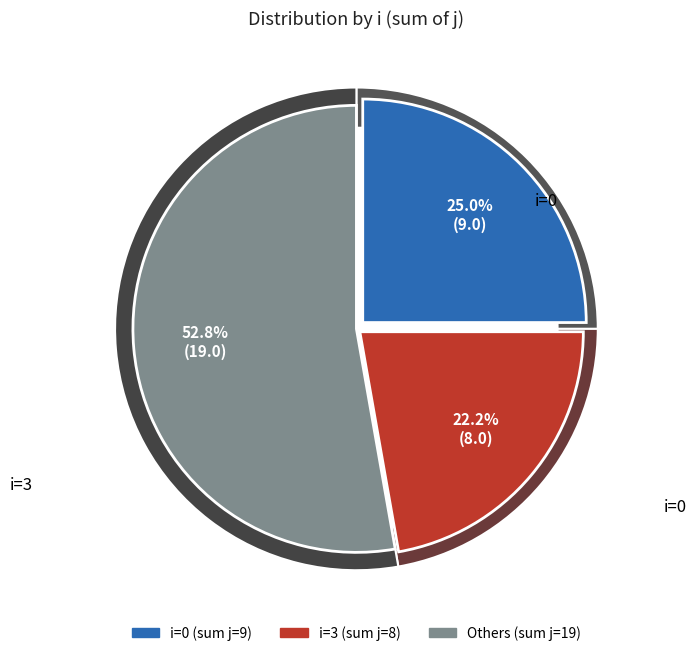

Does any single category account for the majority?

No